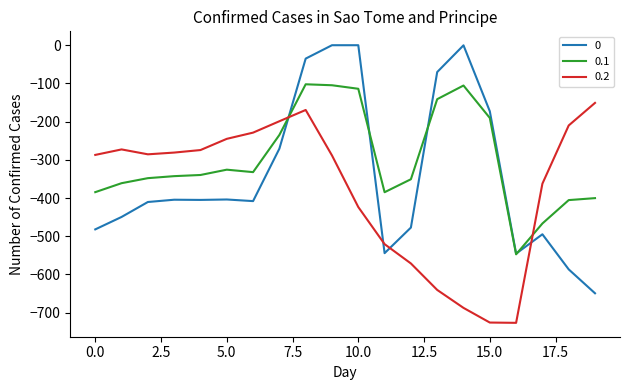

True or false: 0.2 and 0.1 cross at least once.

True